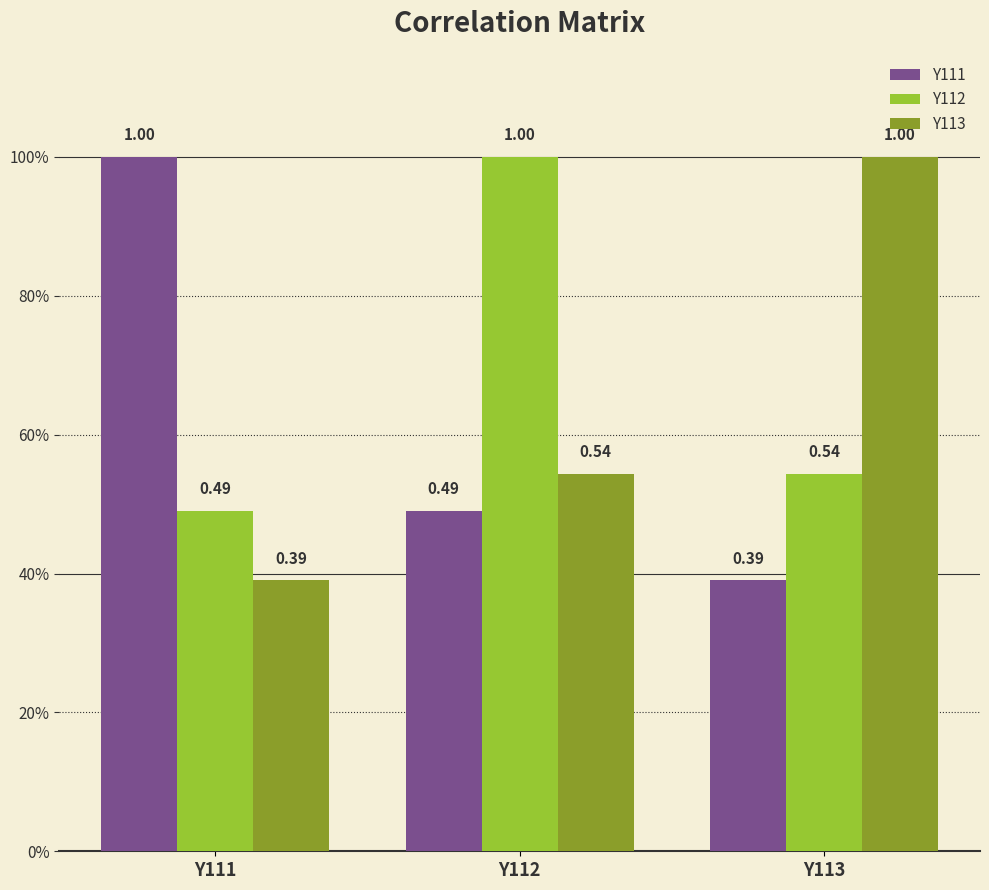

What is the sum of the Y112 values at Y111 and Y112?

1.5